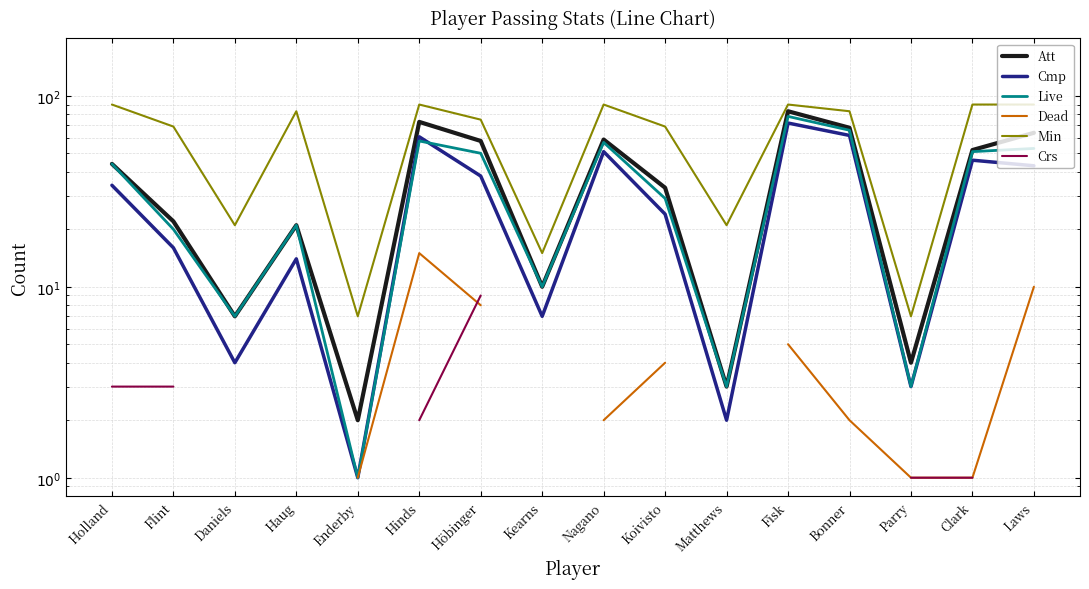

Is this an area chart (filled region under the line)?

No